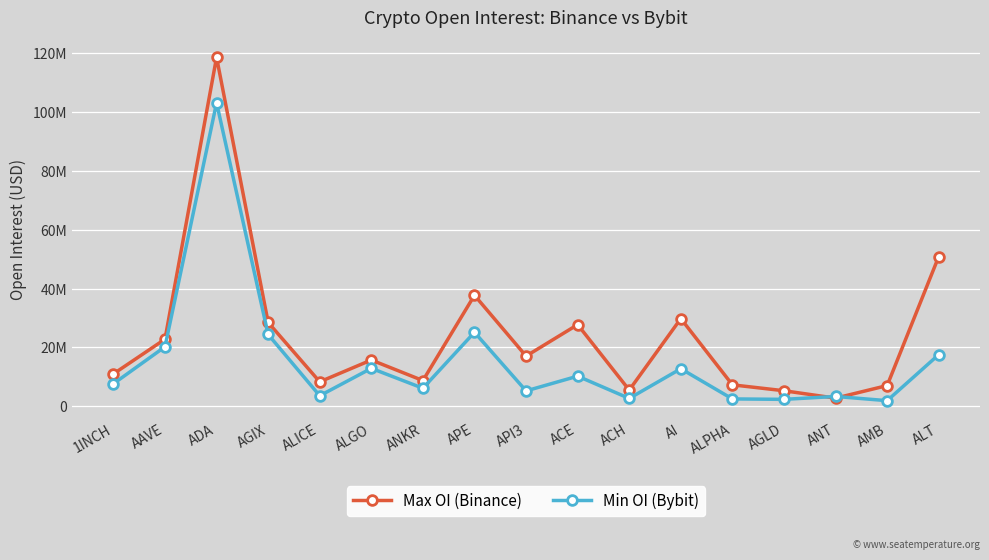

Which series has the largest total across all categories?

Max OI (Binance)